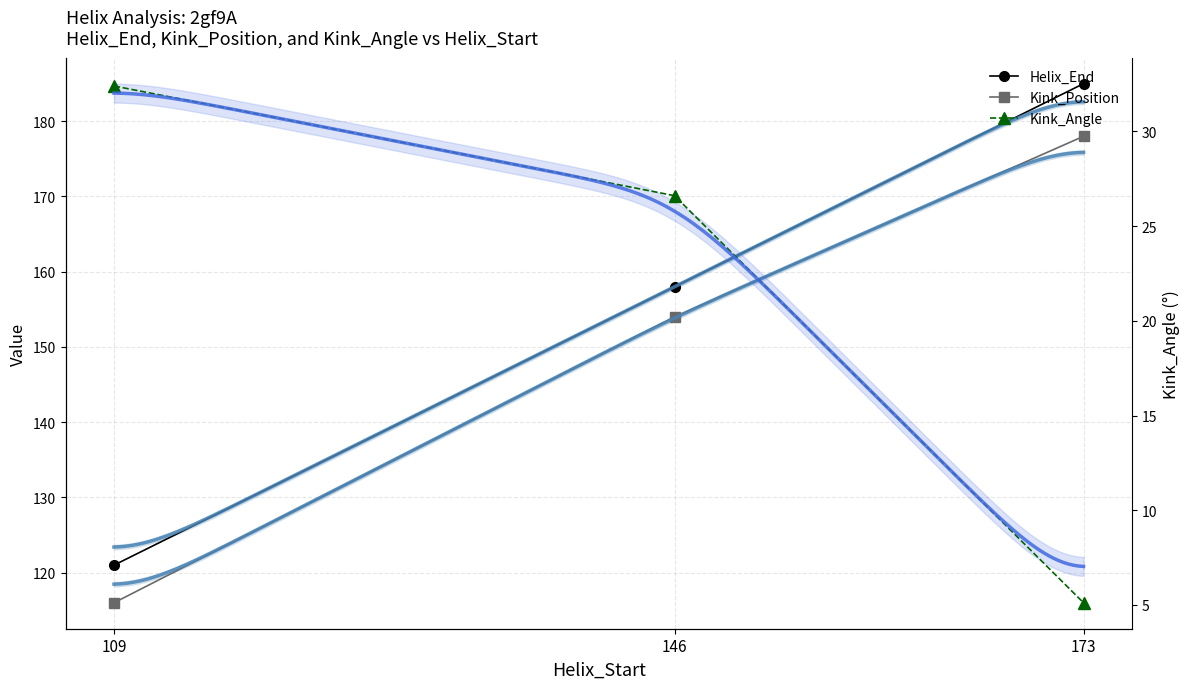

Is the value of Kink_Position at 146 greater than the value of Helix_End at 146?

No